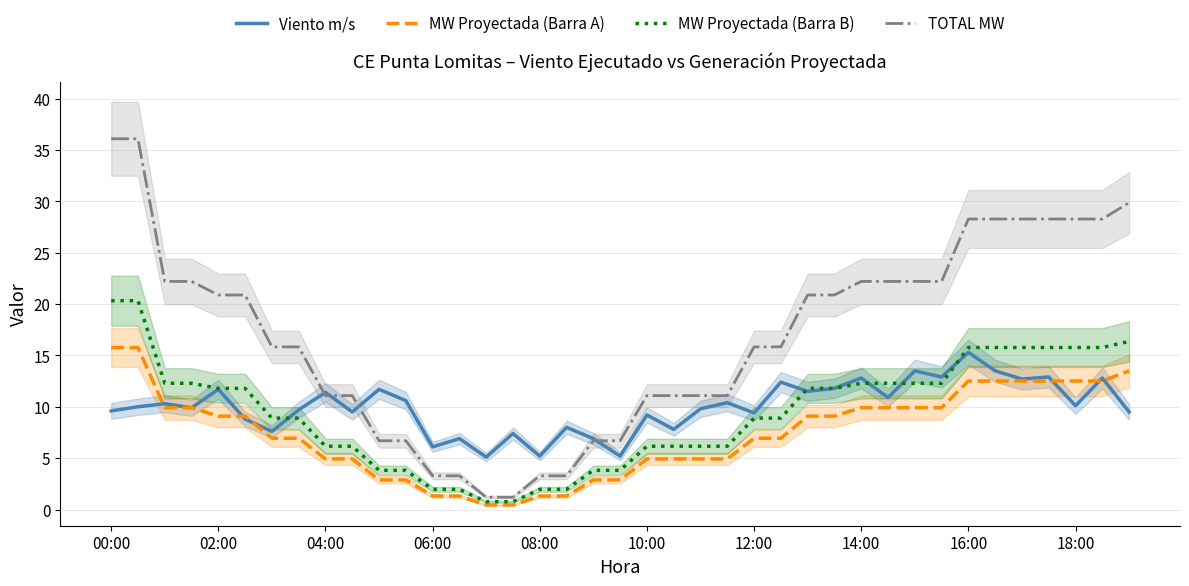

What is the value of the Viento m/s point at the 15th from the left?

5.1